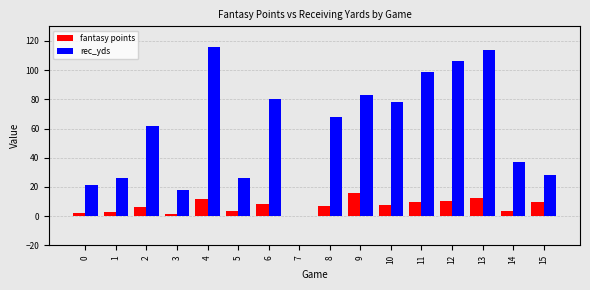

Is the value of rec_yds at 15 greater than the value of fantasy points at 1?

Yes